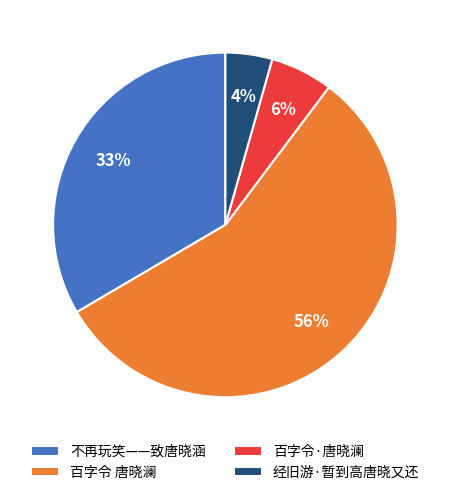

The 百字令 唐晓澜 slice represents 44% of the pie. True or false?

False